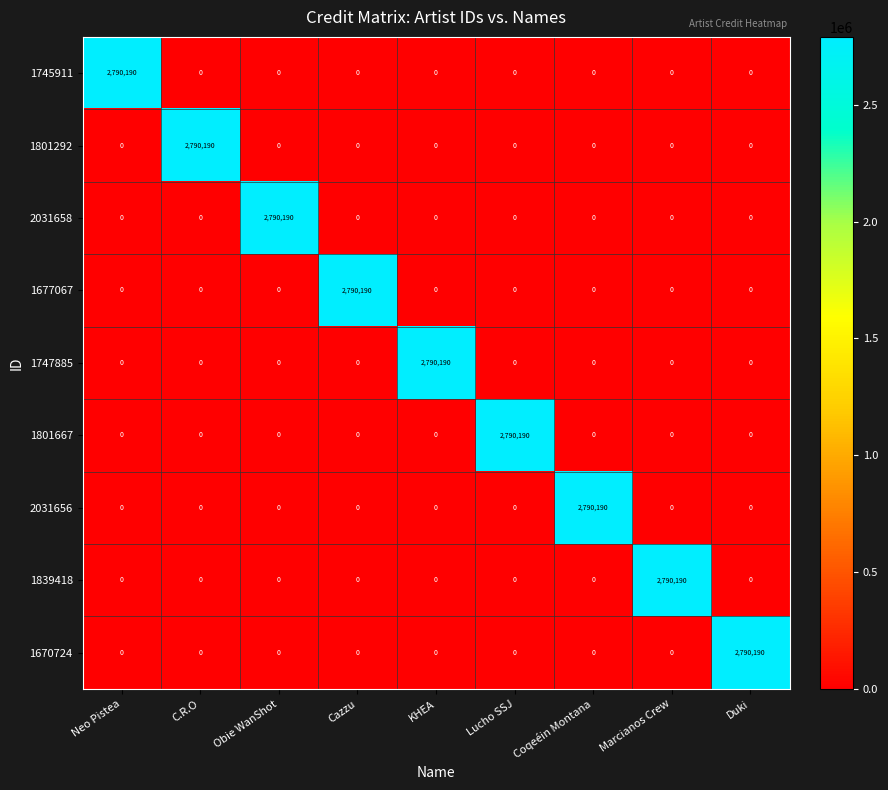

What is the total value across all series at Neo Pistea?

2790190